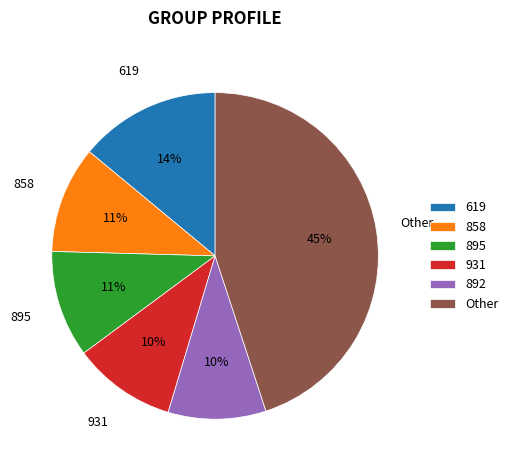

How many slices are in this pie chart?

6